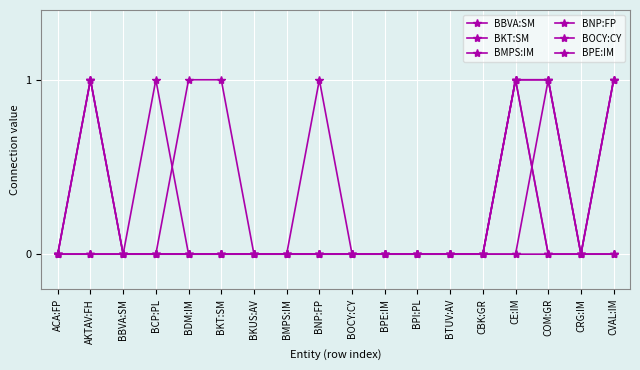

Which series has the largest total across all categories?

BBVA:SM